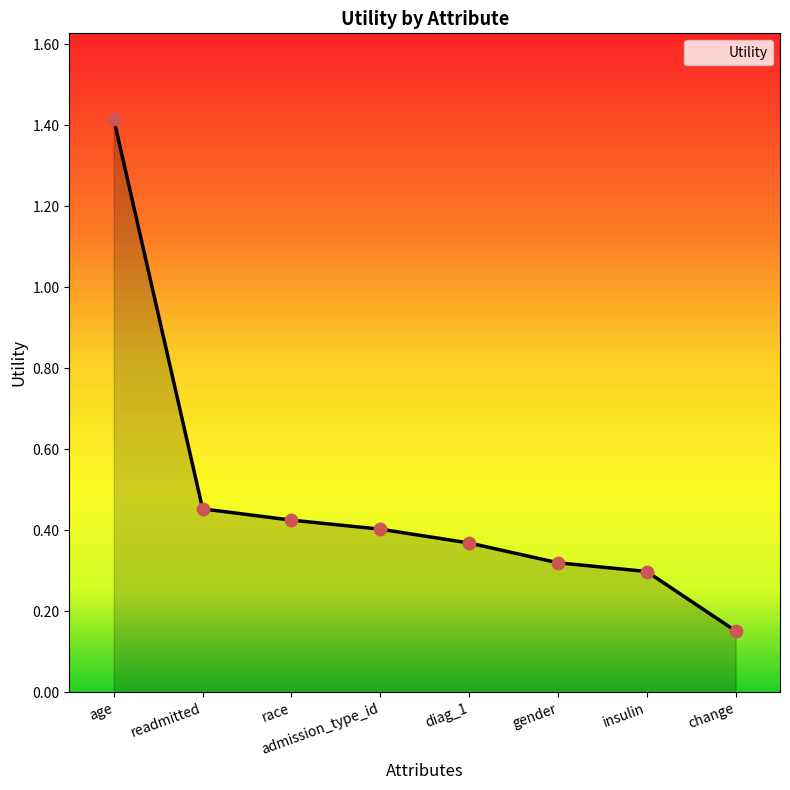

What is the change in value from race to diag_1?

-0.1